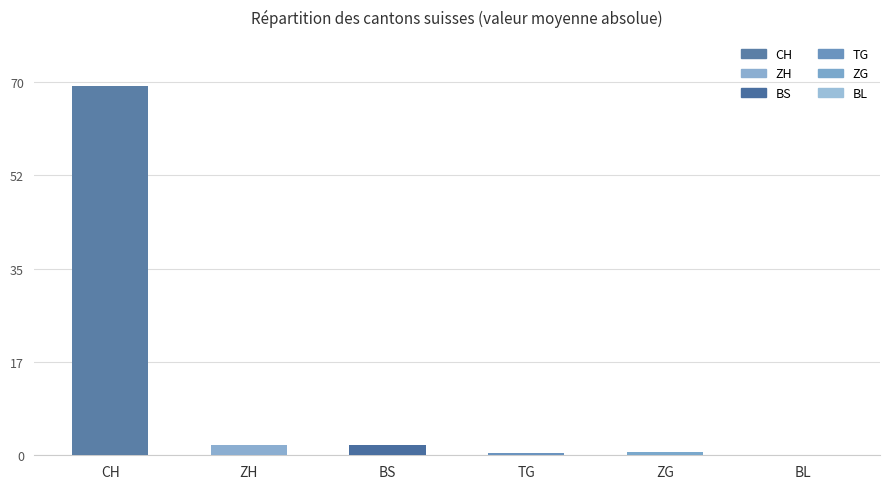

The value of BS at 2020-06-11 is -1. True or false?

False